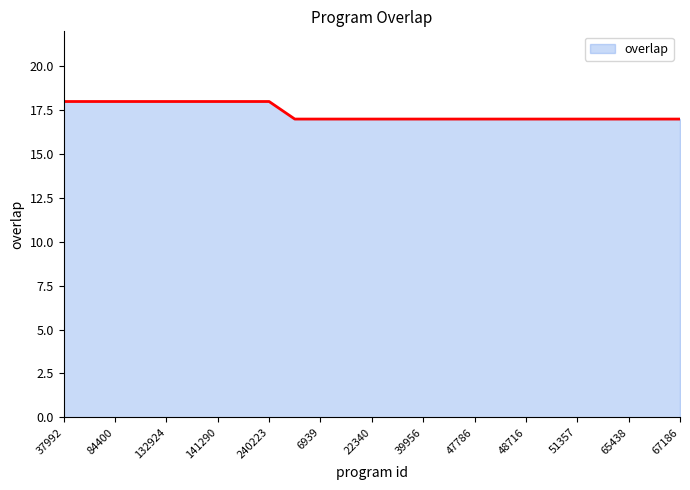

What is the maximum value shown in the chart?

18